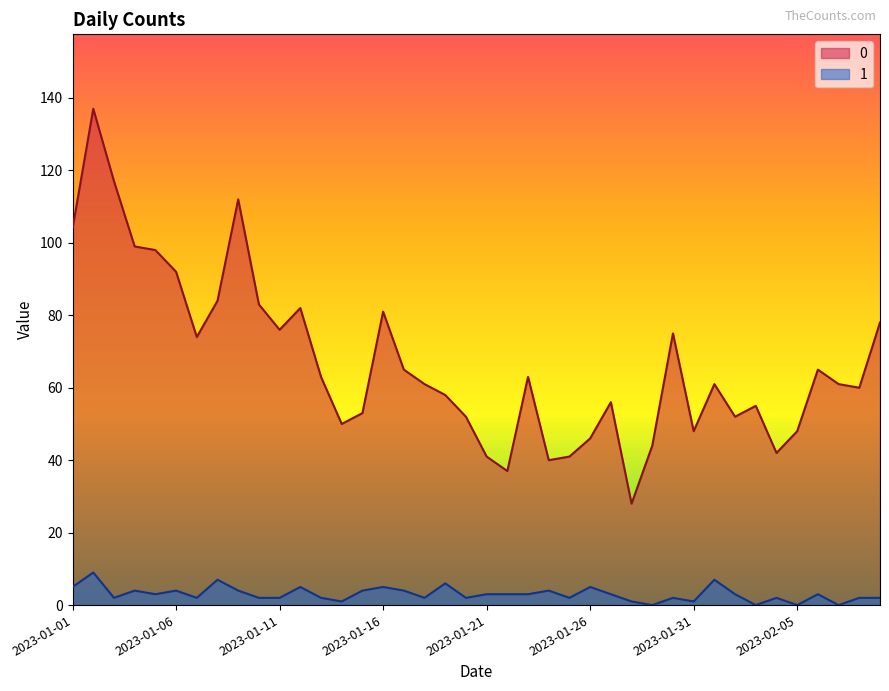

How many lines are shown in the chart?

2